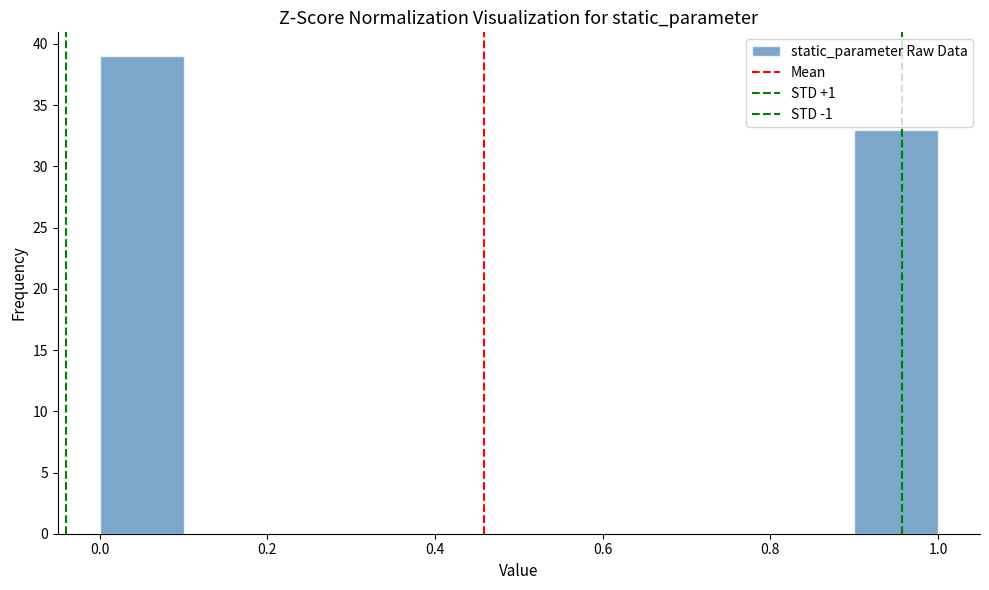

Reading left to right, list every bar in this chart as the range it spans on the x-axis followed by its height. The values are not printed on the chart, so give them approximately, as read against the axis.

0.0 to 0.1: 39
0.1 to 0.2: 0
0.2 to 0.3: 0
0.3 to 0.4: 0
0.4 to 0.5: 0
0.5 to 0.6: 0
0.6 to 0.7: 0
0.7 to 0.8: 0
0.8 to 0.9: 0
0.9 to 1.0: 33